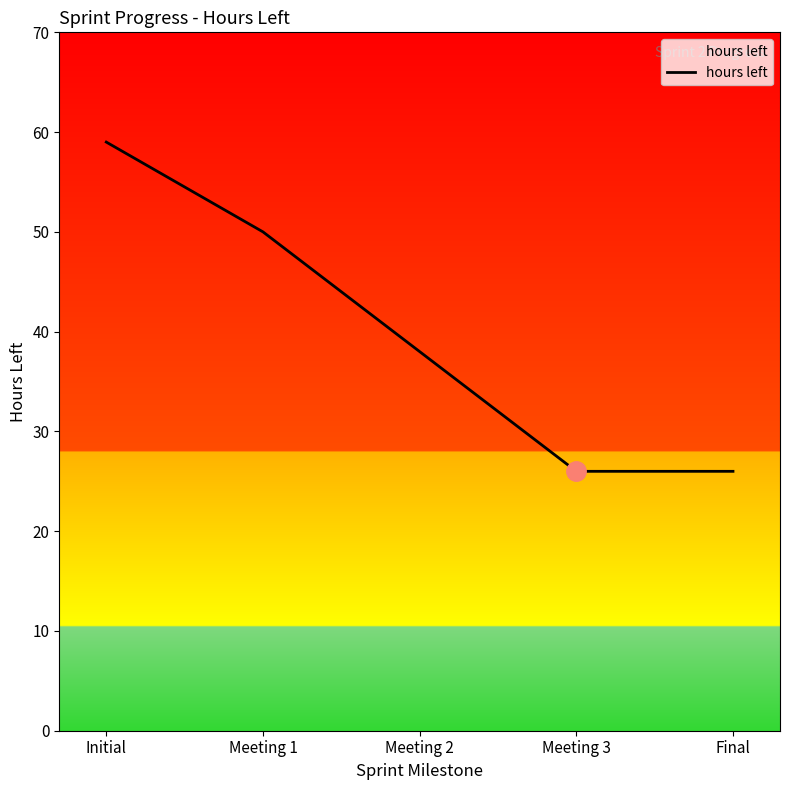

What value does the data have at Initial?

59